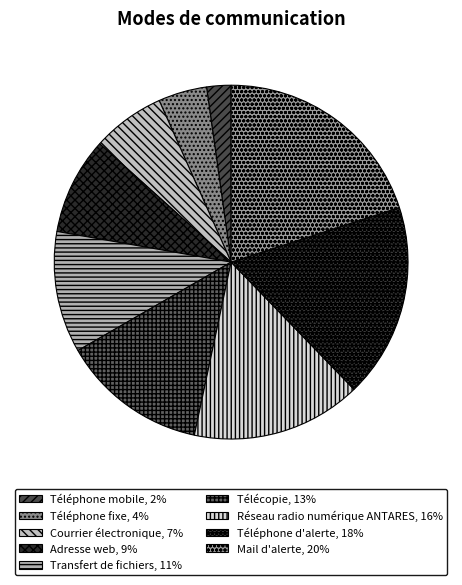

How many segments does this pie chart have?

9